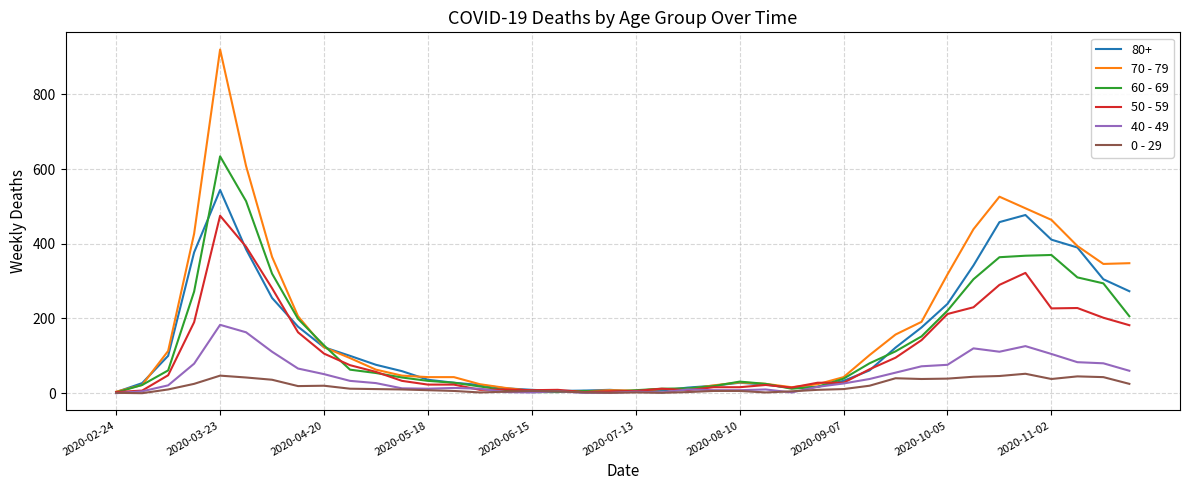

How many series are shown in this chart?

6